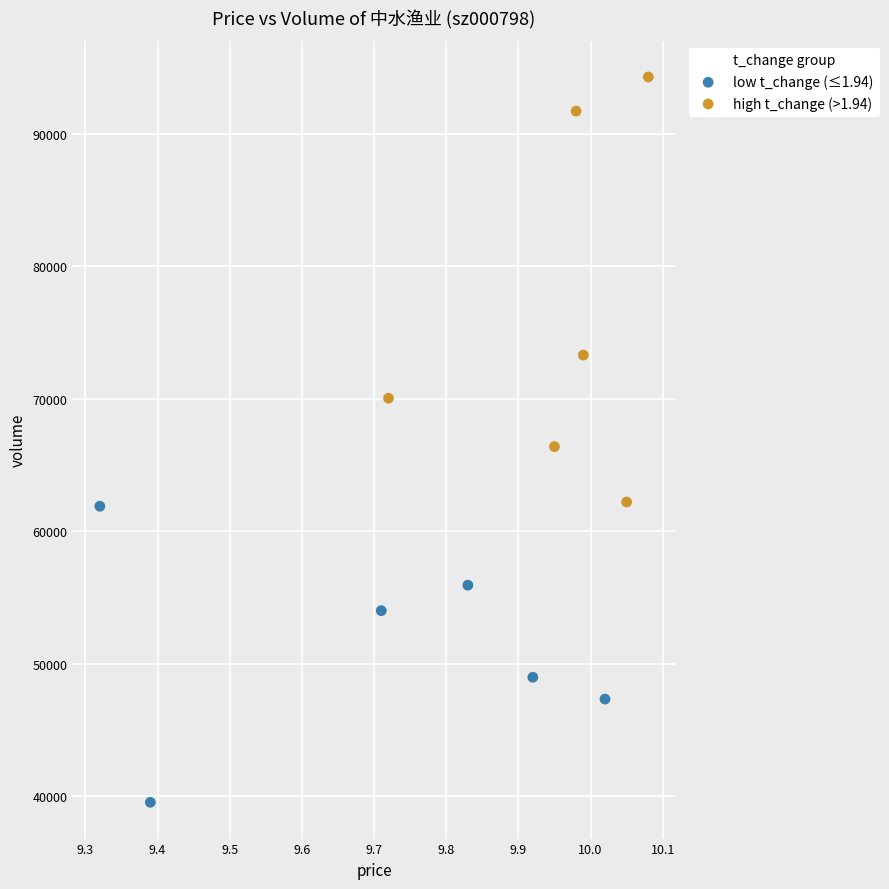

Which series reaches the maximum Y coordinate?

high t_change (>1.94)